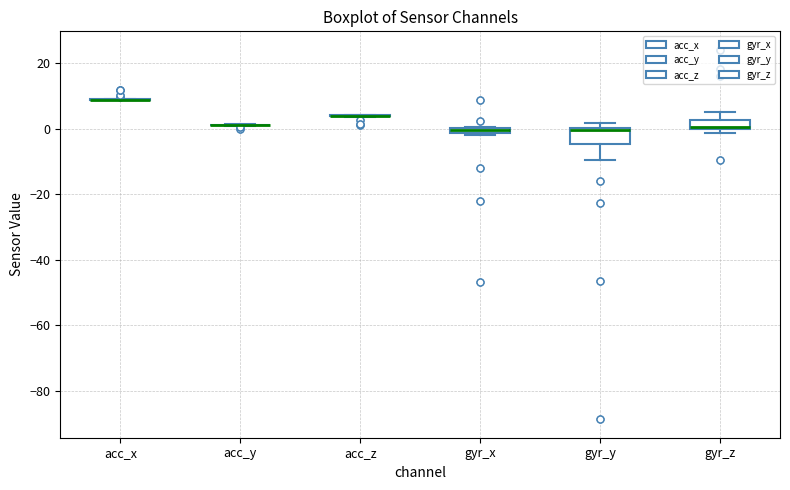

Which box is the tallest, from its lower edge to its upper edge?

gyr_y